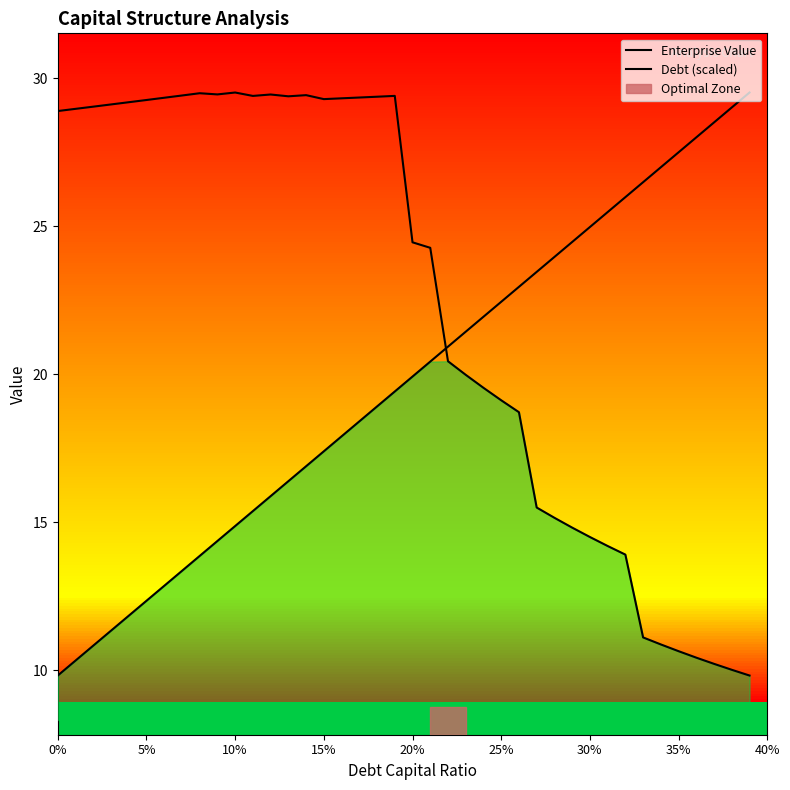

True or false: Debt (scaled) has more than 0 points higher than both neighbors.

False